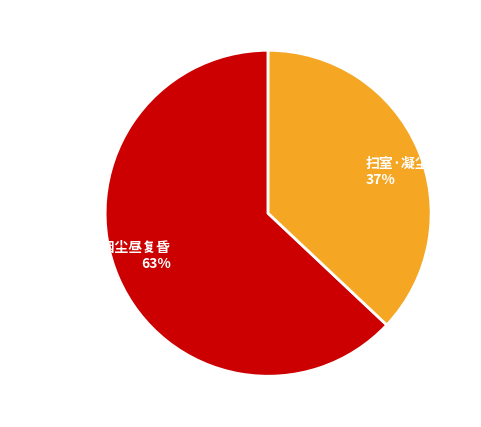

How many segments does this pie chart have?

2